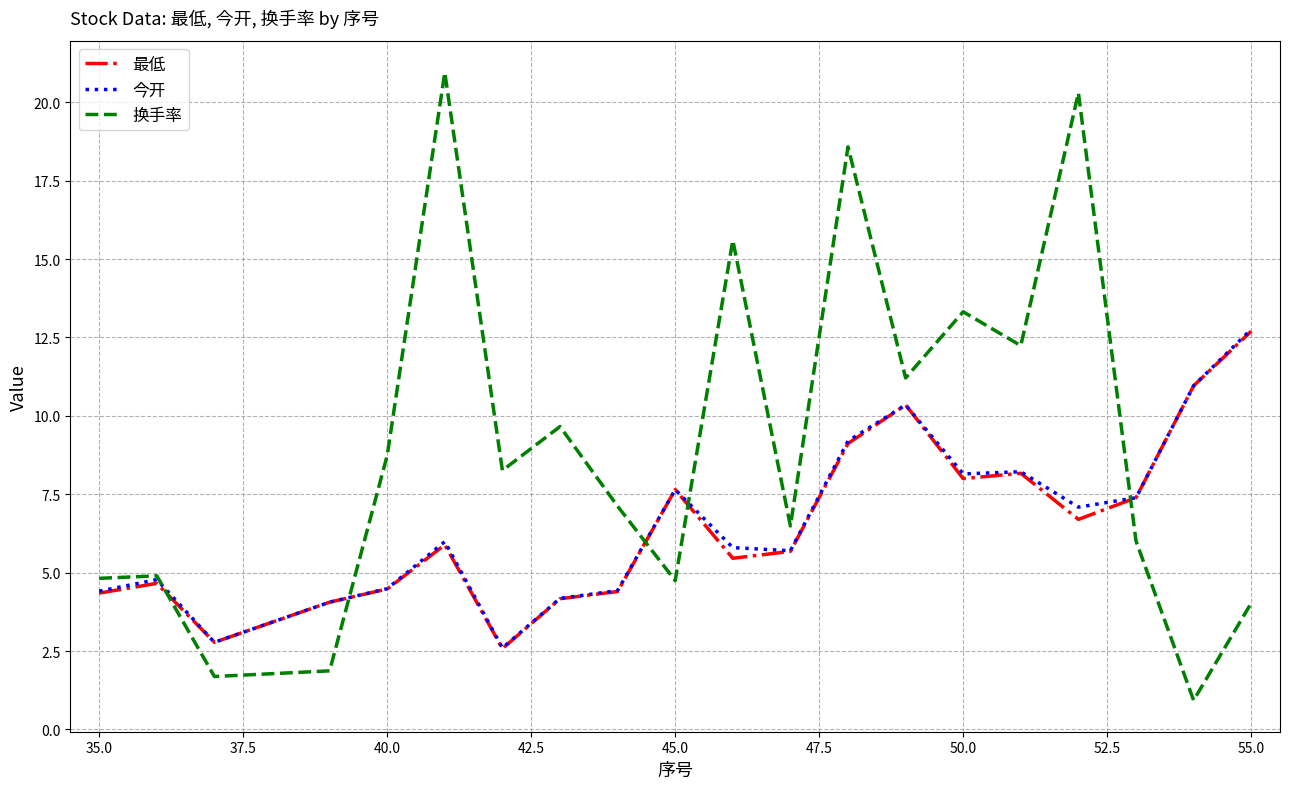

How many lines are shown in the chart?

3